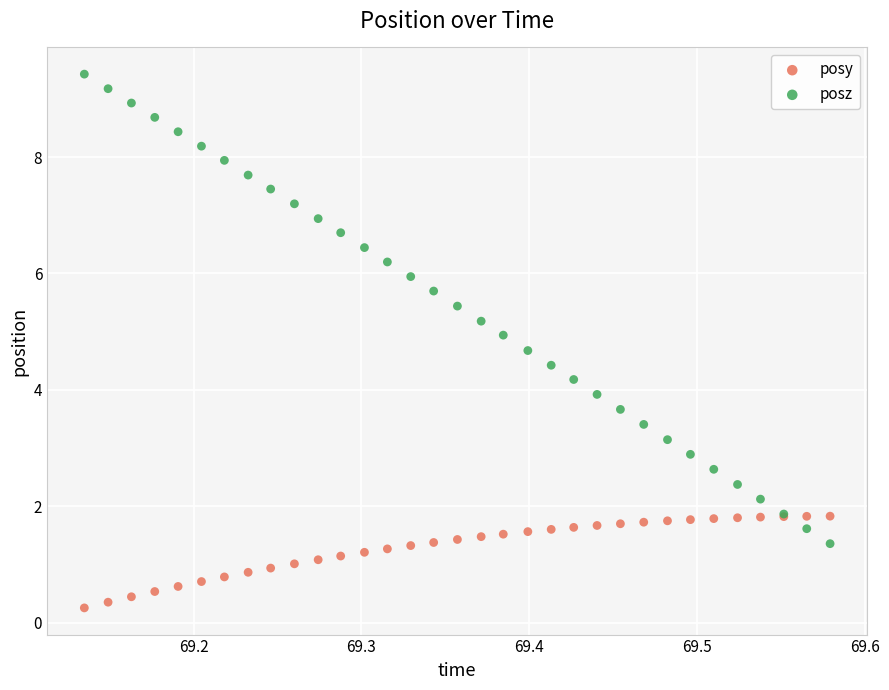

Which series has the widest spread of Y values?

posz